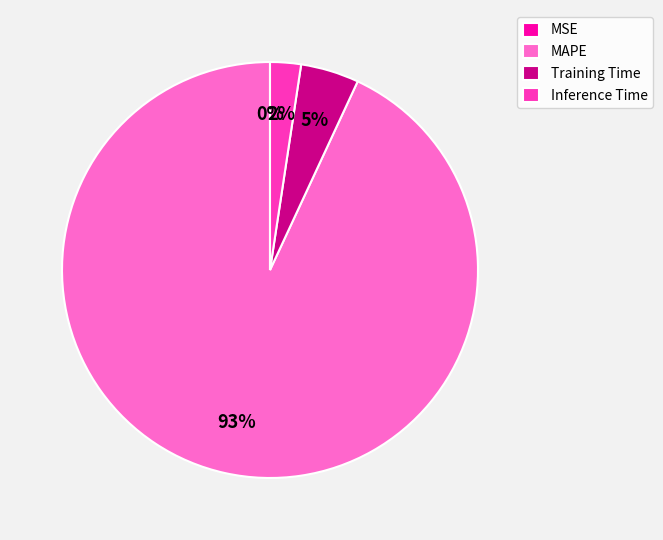

Is the sum of MAPE and Training Time greater than half?

Yes